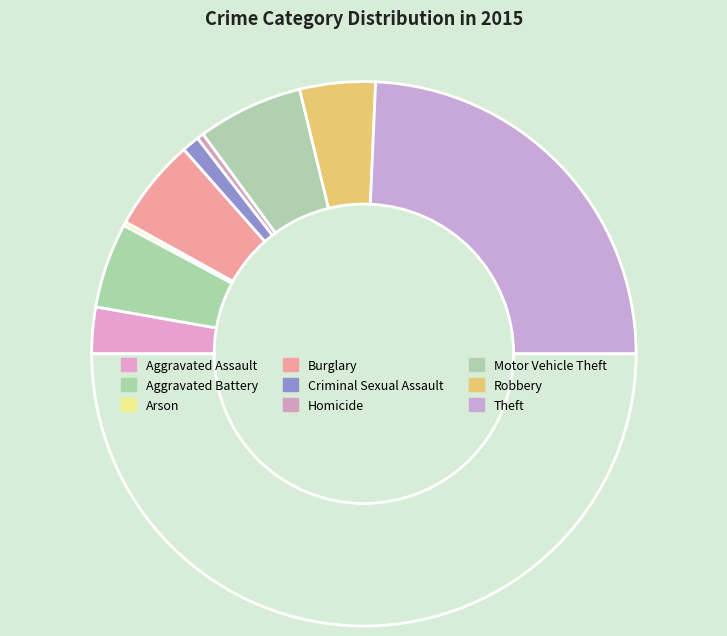

Is there a majority slice in this chart?

No